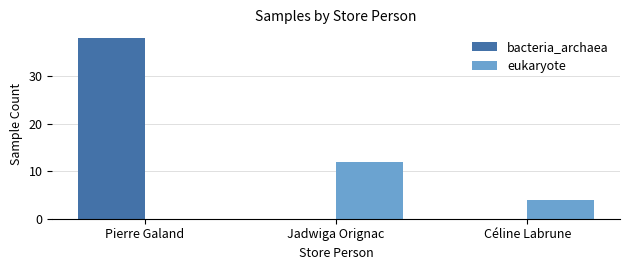

Which series changed the most between Pierre Galand and Céline Labrune?

bacteria_archaea